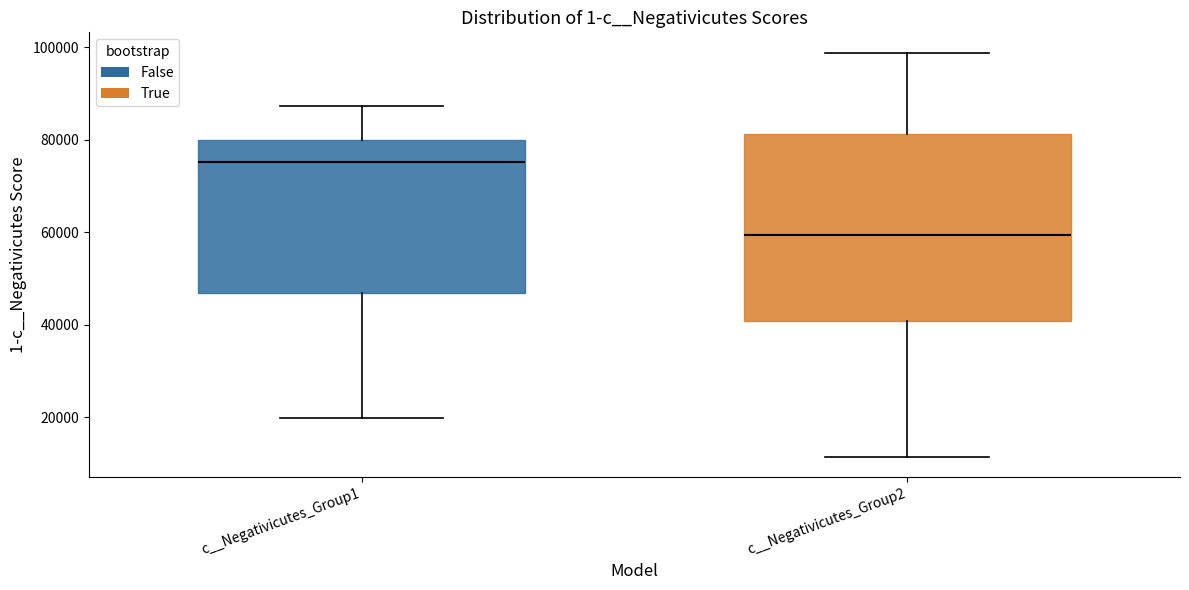

Where does the median line of the box for c__Negativicutes_Group1 sit on the y-axis? The values are not printed on the chart, so give them approximately, as read against the axis.

76000